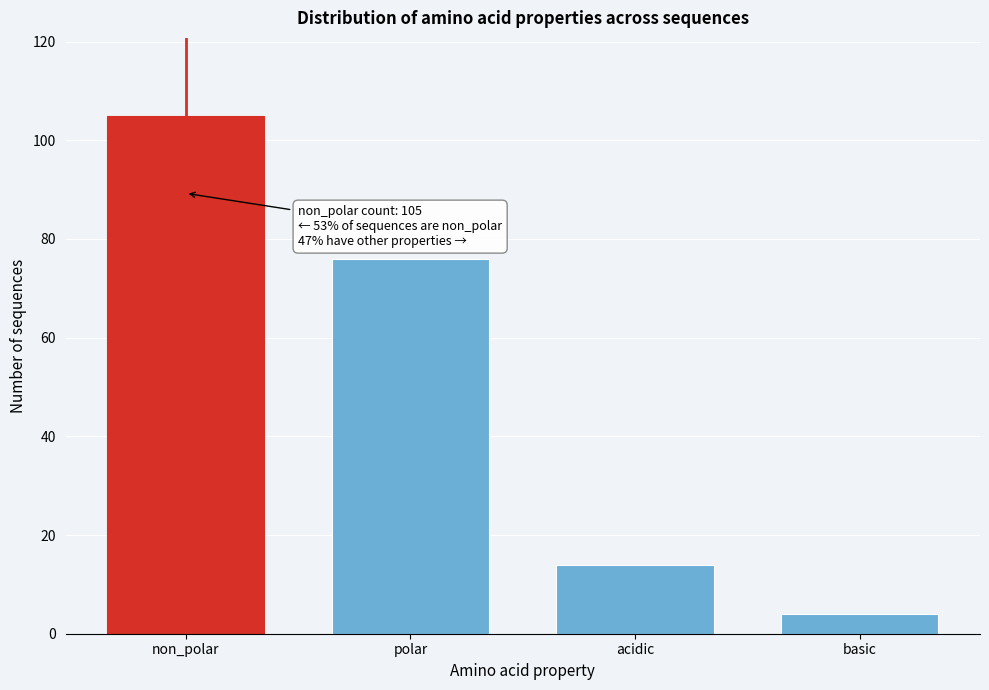

Reading left to right, transcribe all the data shown in this chart.

105	76	14	4